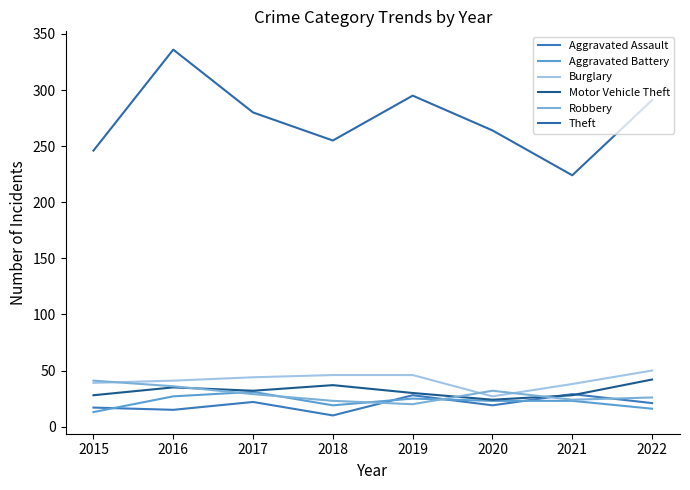

Rank the series at 2022 from highest to lowest value.

Theft, Burglary, Motor Vehicle Theft, Robbery, Aggravated Assault, Aggravated Battery